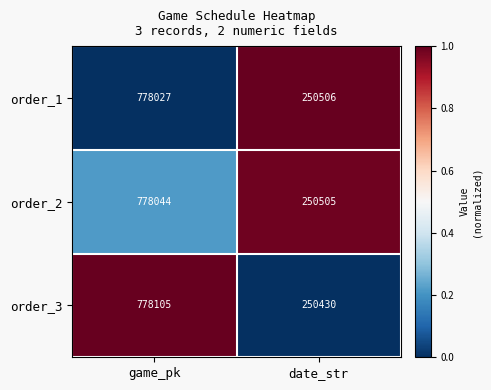

Which category has the highest value across all series?

game_pk